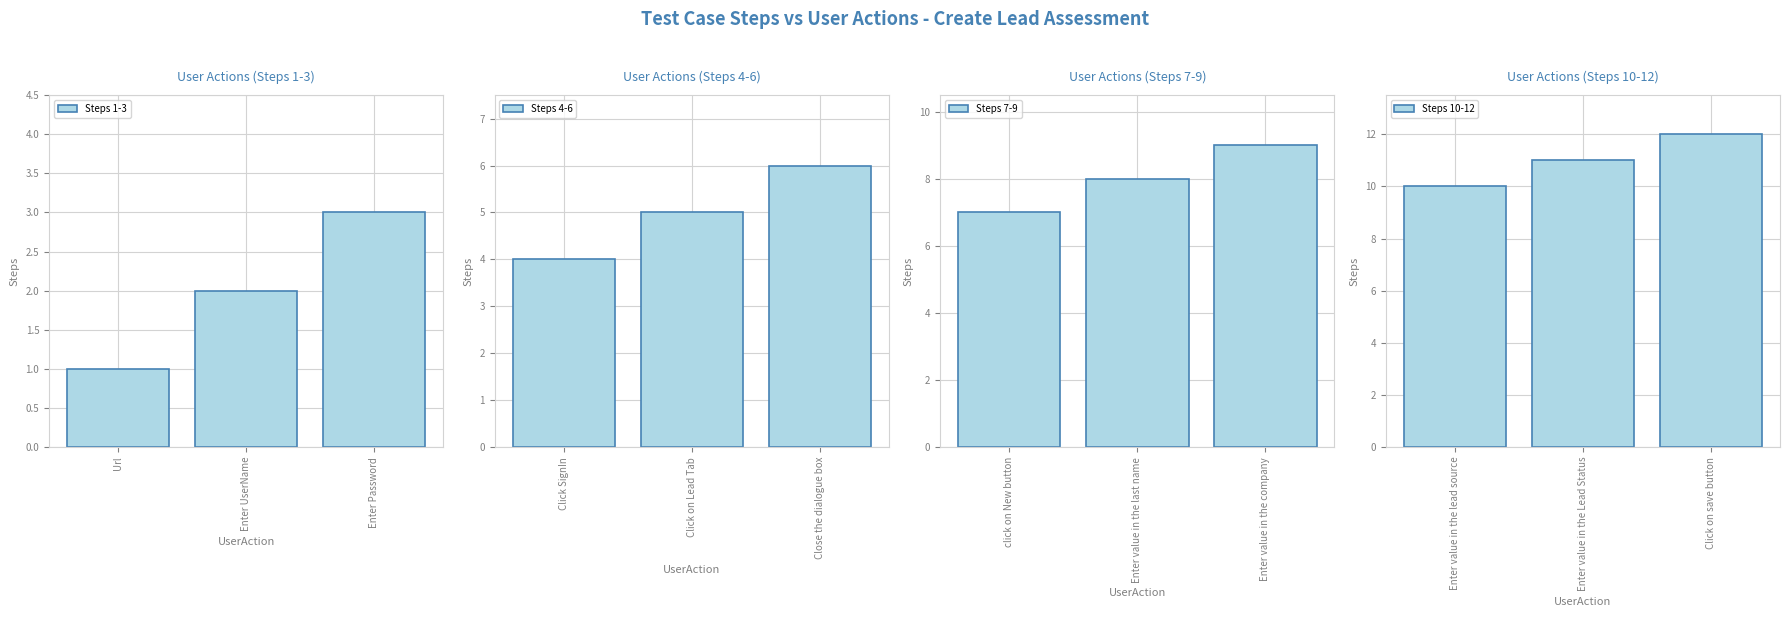

Count the number of categories in the chart.

3